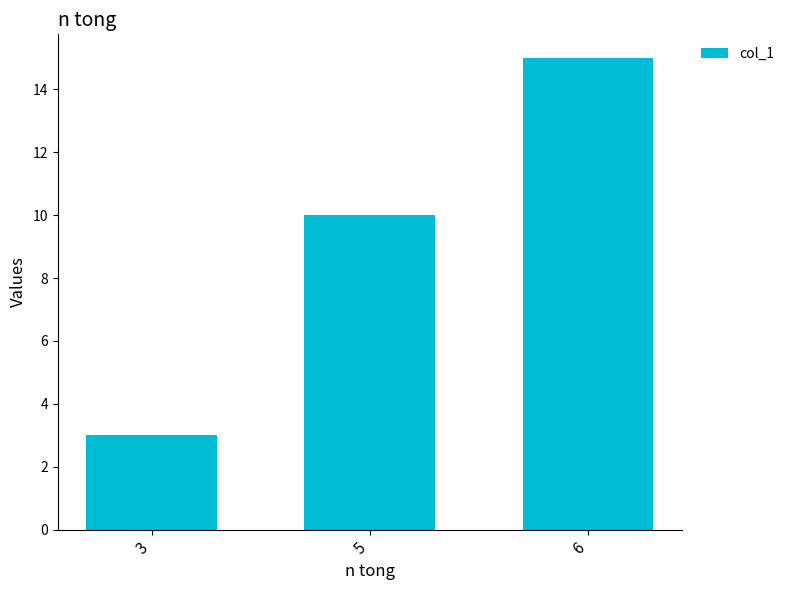

Between 3 and 5, which is larger?

5